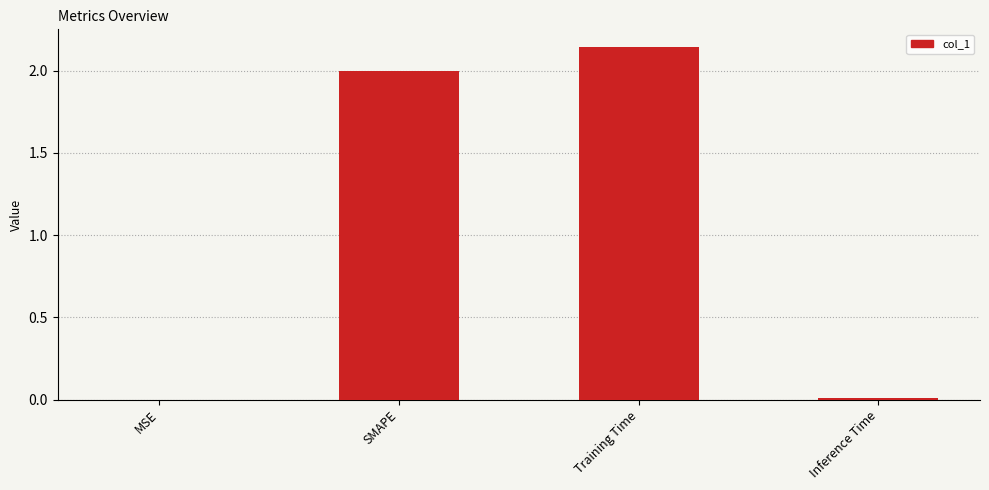

Which has a higher value, SMAPE or Inference Time?

SMAPE